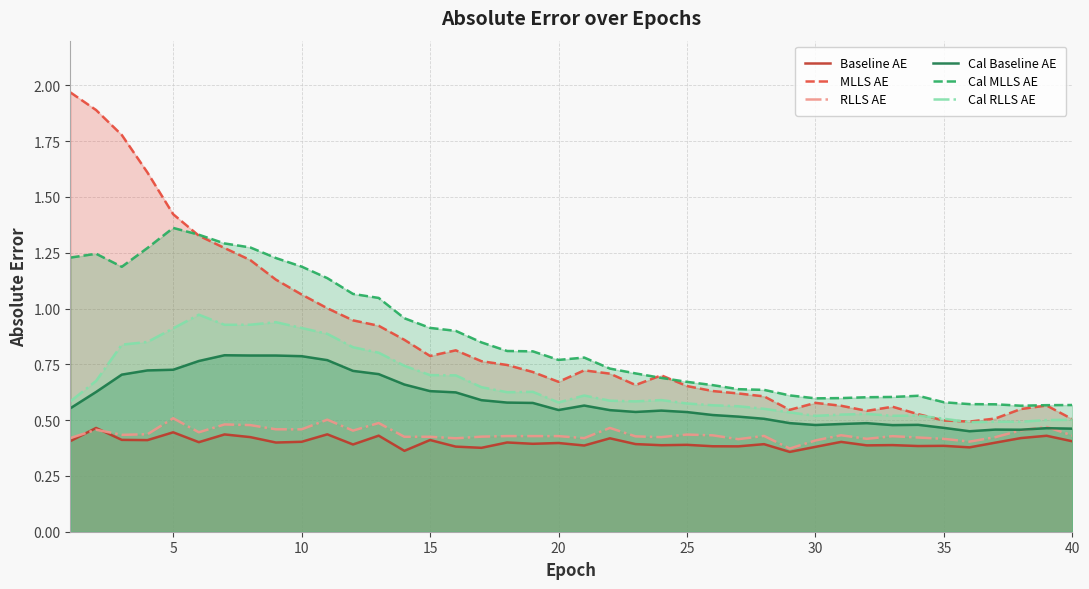

Reading left to right, what are all the values shown in this chart?

Baseline AE: 0.4	0.5	0.4	0.4	0.4	0.4	0.4	0.4	0.4	0.4	0.4	0.4	0.4	0.4	0.4	0.4	0.4	0.4	0.4	0.4	0.4	0.4	0.4	0.4	0.4	0.4	0.4	0.4	0.4	0.4	0.4	0.4	0.4	0.4	0.4	0.4	0.4	0.4	0.4	0.4
MLLS AE: 2.0	1.9	1.8	1.6	1.4	1.3	1.3	1.2	1.1	1.1	1.0	0.9	0.9	0.9	0.8	0.8	0.8	0.7	0.7	0.7	0.7	0.7	0.7	0.7	0.7	0.6	0.6	0.6	0.5	0.6	0.6	0.5	0.6	0.5	0.5	0.5	0.5	0.5	0.6	0.5
RLLS AE: 0.4	0.5	0.4	0.4	0.5	0.4	0.5	0.5	0.5	0.5	0.5	0.5	0.5	0.4	0.4	0.4	0.4	0.4	0.4	0.4	0.4	0.5	0.4	0.4	0.4	0.4	0.4	0.4	0.4	0.4	0.4	0.4	0.4	0.4	0.4	0.4	0.4	0.5	0.5	0.4
Cal Baseline AE: 0.6	0.6	0.7	0.7	0.7	0.8	0.8	0.8	0.8	0.8	0.8	0.7	0.7	0.7	0.6	0.6	0.6	0.6	0.6	0.5	0.6	0.5	0.5	0.5	0.5	0.5	0.5	0.5	0.5	0.5	0.5	0.5	0.5	0.5	0.5	0.5	0.5	0.5	0.5	0.5
Cal MLLS AE: 1.2	1.2	1.2	1.3	1.4	1.3	1.3	1.3	1.2	1.2	1.1	1.1	1.0	1.0	0.9	0.9	0.8	0.8	0.8	0.8	0.8	0.7	0.7	0.7	0.7	0.7	0.6	0.6	0.6	0.6	0.6	0.6	0.6	0.6	0.6	0.6	0.6	0.6	0.6	0.6
Cal RLLS AE: 0.6	0.7	0.8	0.9	0.9	1.0	0.9	0.9	0.9	0.9	0.9	0.8	0.8	0.7	0.7	0.7	0.6	0.6	0.6	0.6	0.6	0.6	0.6	0.6	0.6	0.6	0.6	0.6	0.5	0.5	0.5	0.5	0.5	0.5	0.5	0.5	0.5	0.5	0.5	0.5